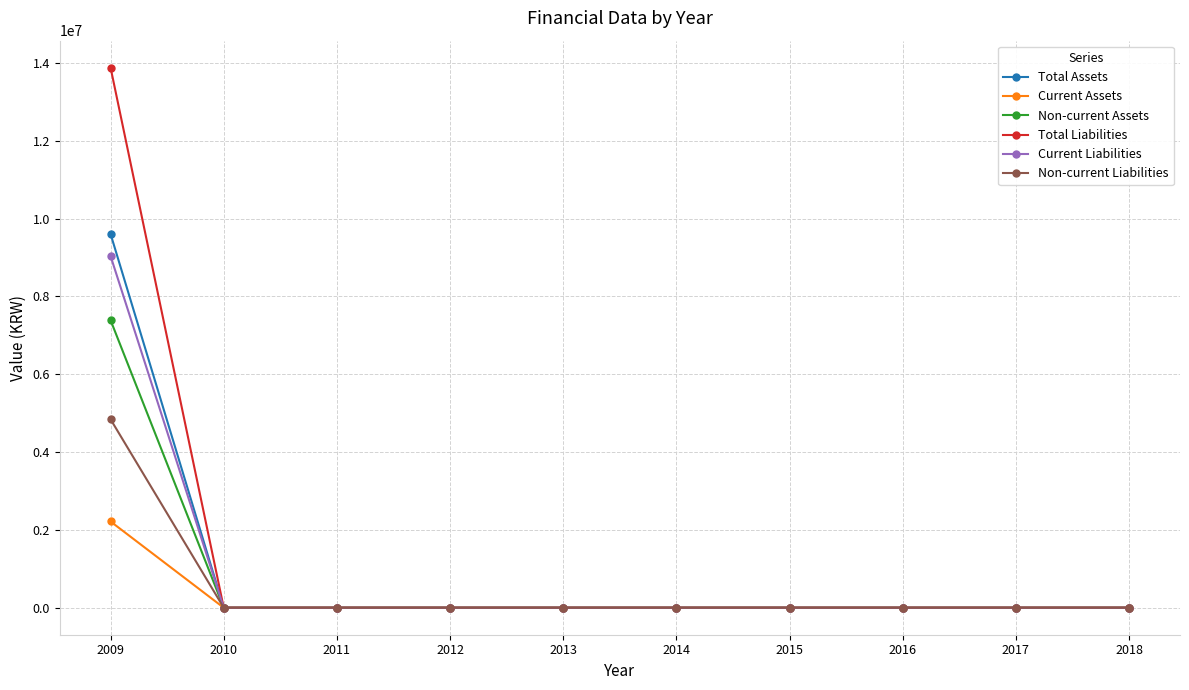

Reading right to left, list all the values displayed in this chart.

Total Assets: 0	0	0	0	0	0	0	0	0	9603824
Current Assets: 0	0	0	0	0	0	0	0	0	2215663
Non-current Assets: 0	0	0	0	0	0	0	0	0	7388161
Total Liabilities: 0	0	0	0	0	0	0	0	0	13877712
Current Liabilities: 0	0	0	0	0	0	0	0	0	9036357
Non-current Liabilities: 0	0	0	0	0	0	0	0	0	4841356